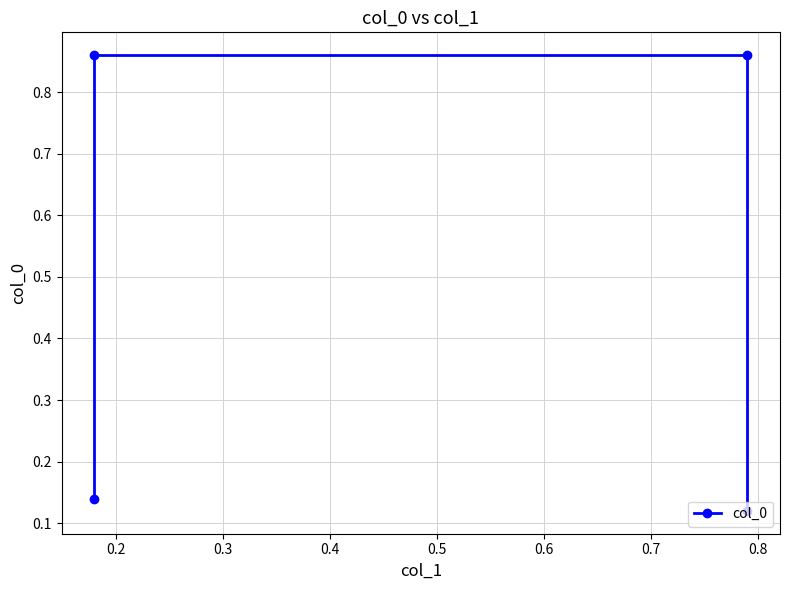

Which category has the highest value across all series?

0.2